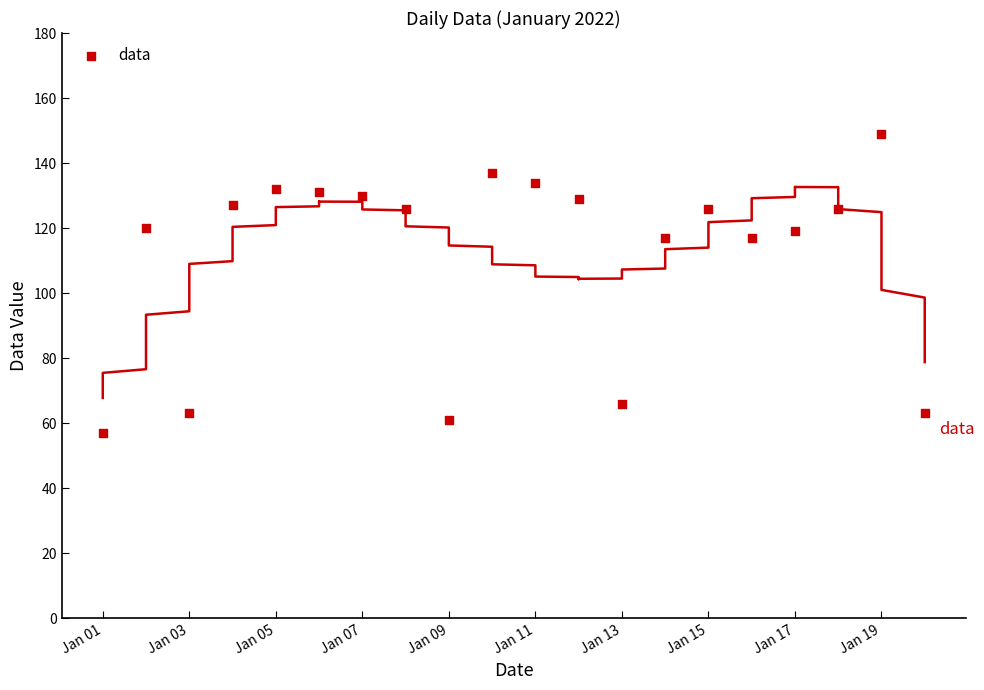

What is the range of Y values (max minus min)?

92